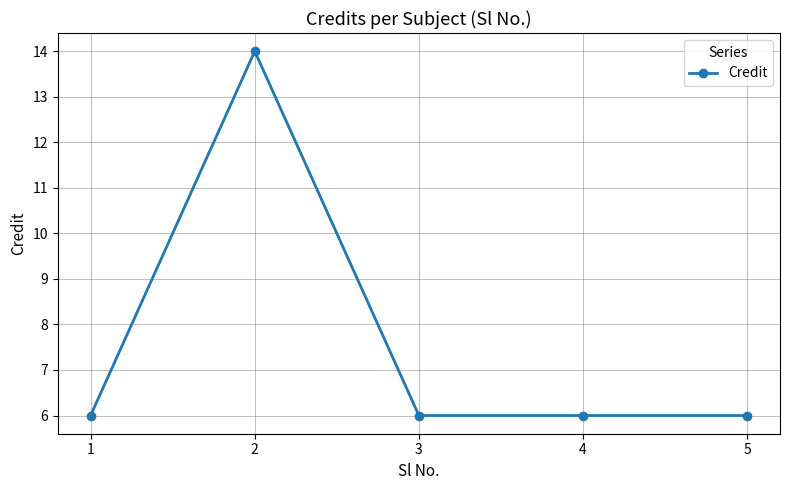

Approximately how many times larger is the value at 4 compared to 3?

1.0